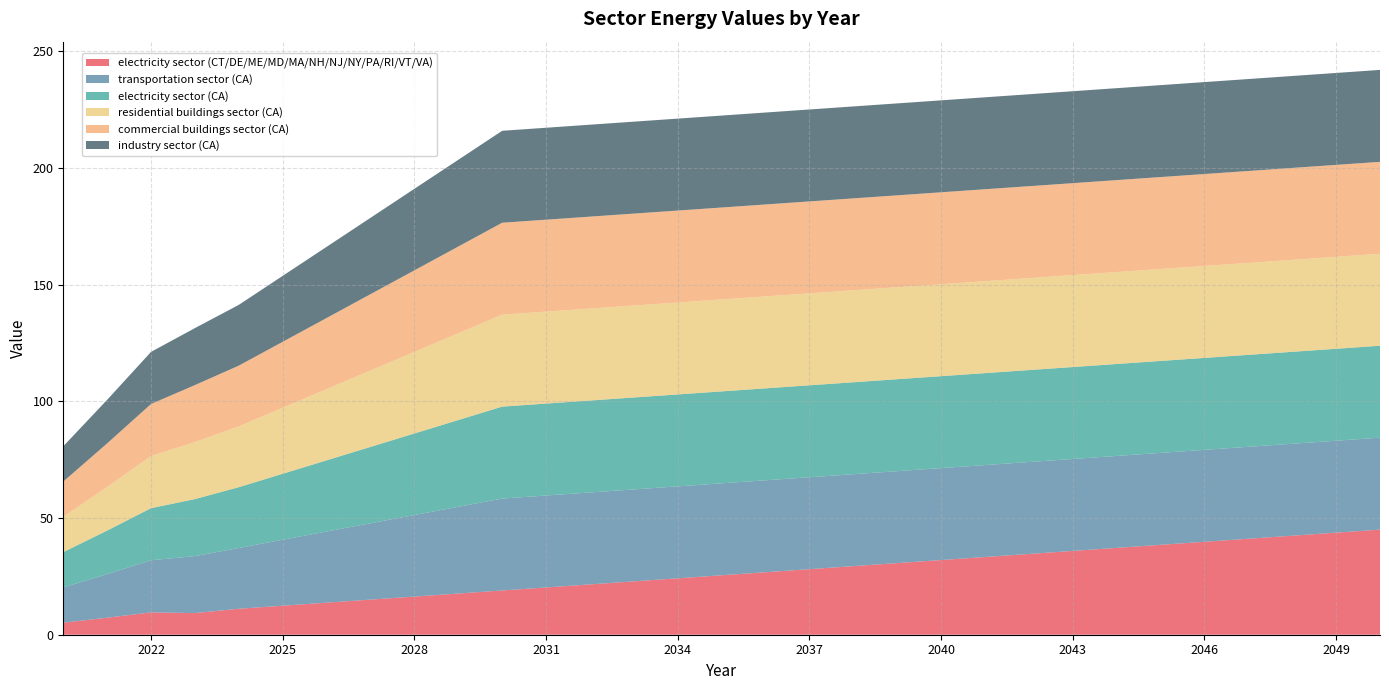

Is the value of commercial buildings sector (CA) at 2045 greater than the value of transportation sector (CA) at 2044?

No